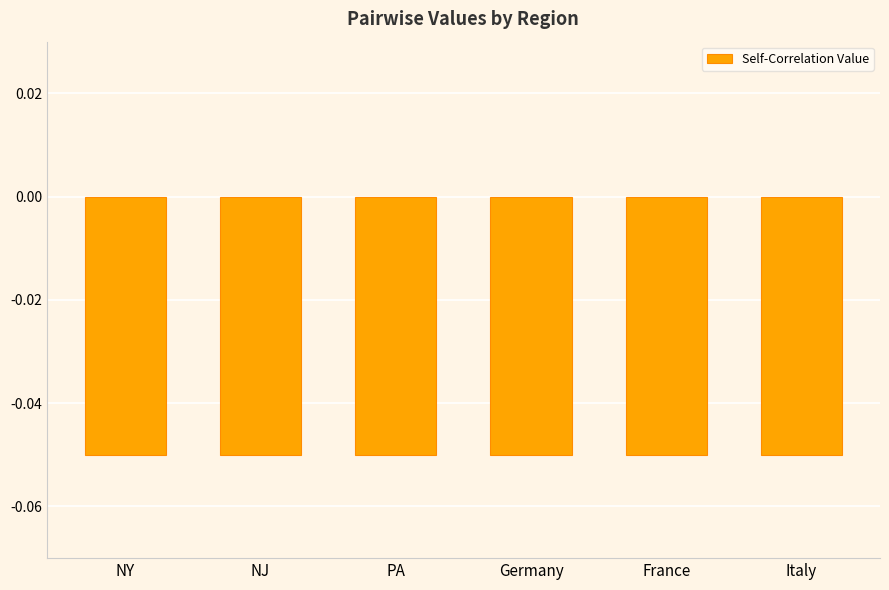

Where is Germany nearest to the value 0?

NY